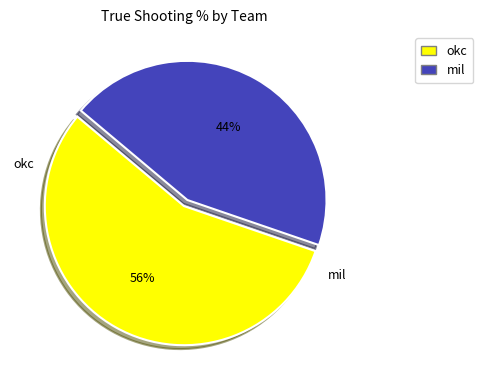

To the nearest percent, what is the average slice percentage?

50%